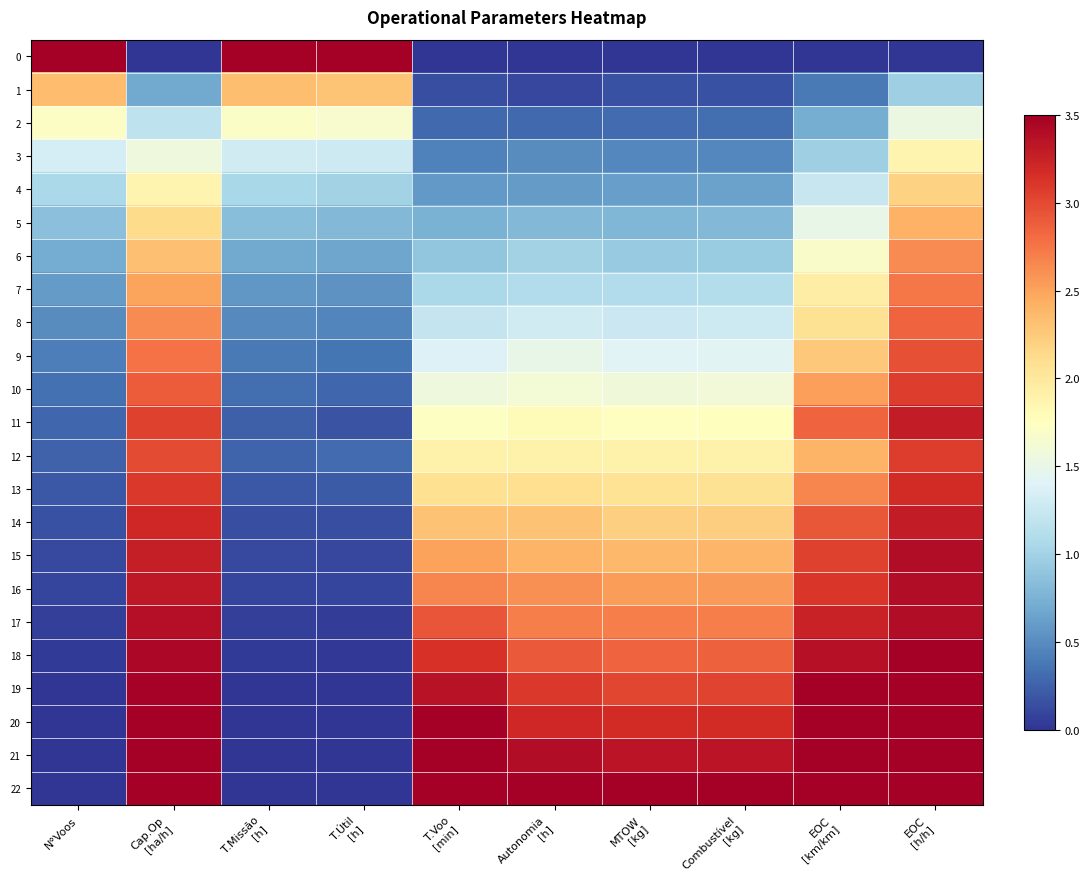

List the series in order of their peak value, highest first.

0, 18, 19, 20, 21, 22, 15, 16, 17, 11, 14, 13, 10, 12, 9, 8, 7, 6, 5, 1, 4, 3, 2